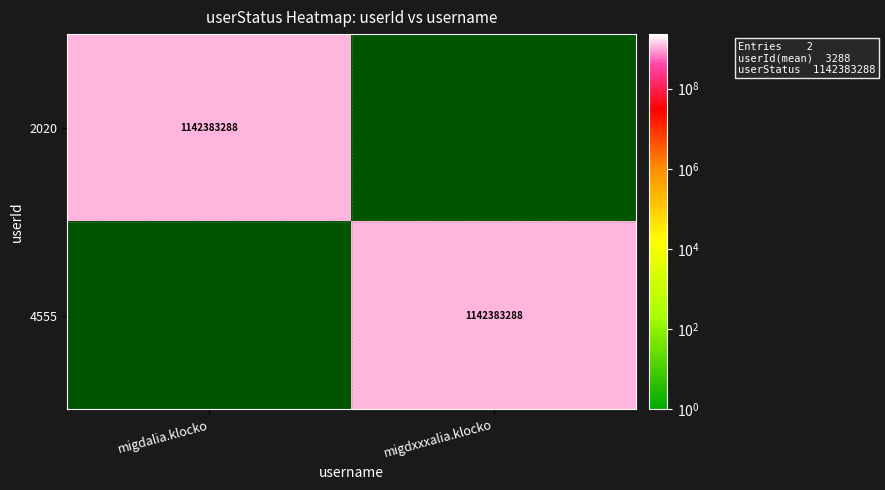

True or false: 2020 has a value of 1575015776 at migdalia.klocko.

False